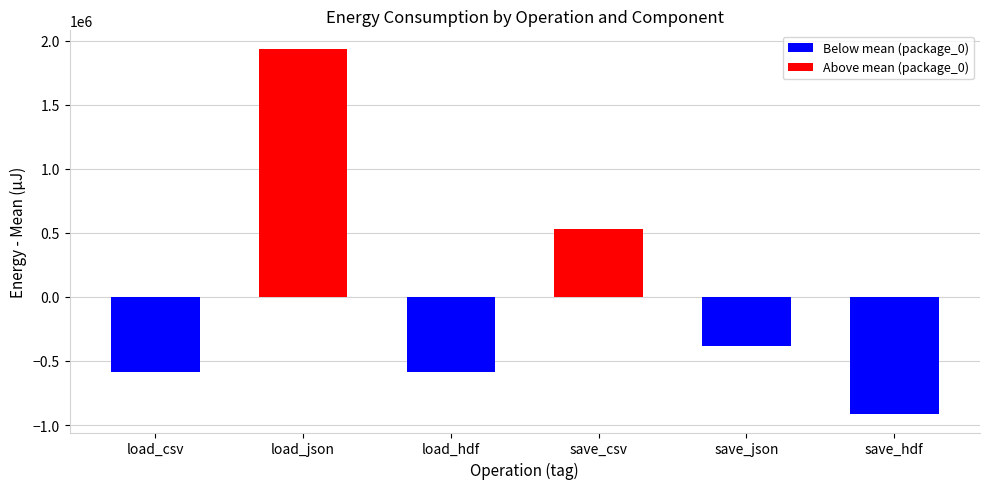

What is the label of the 5th bar from the left?

save_json